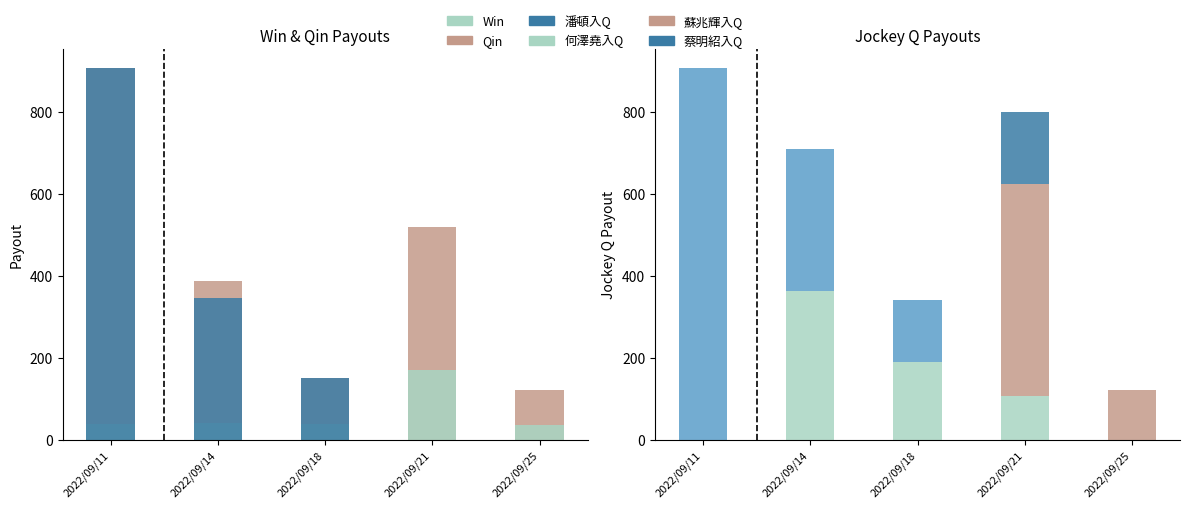

Rank the series by their maximum value, from lowest to highest.

Win, 蔡明紹入Q, 何澤堯入Q, 蘇兆輝入Q, Qin, 潘頓入Q